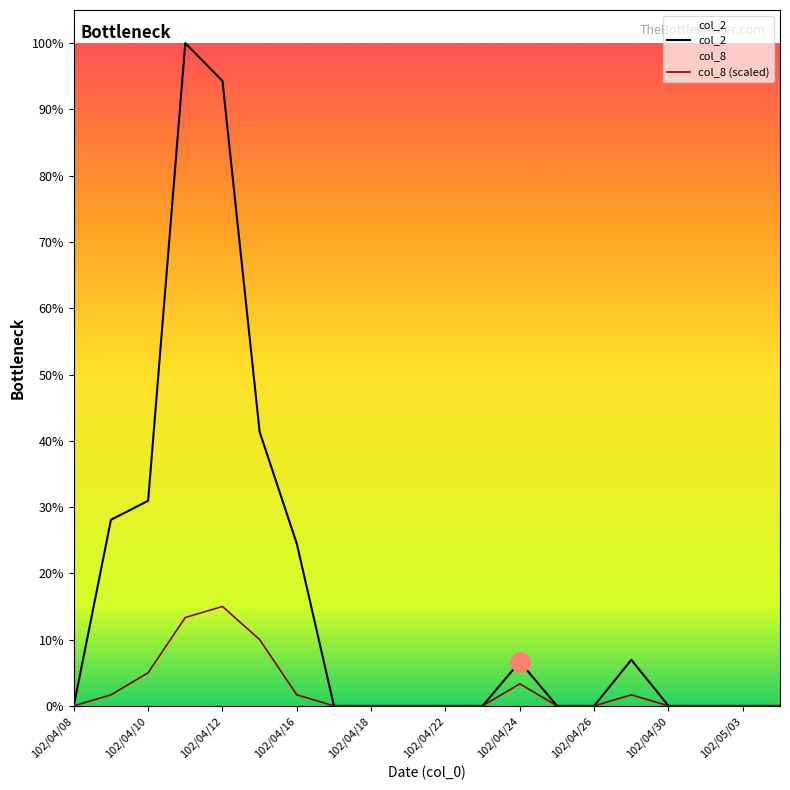

How many lines are shown in the chart?

2